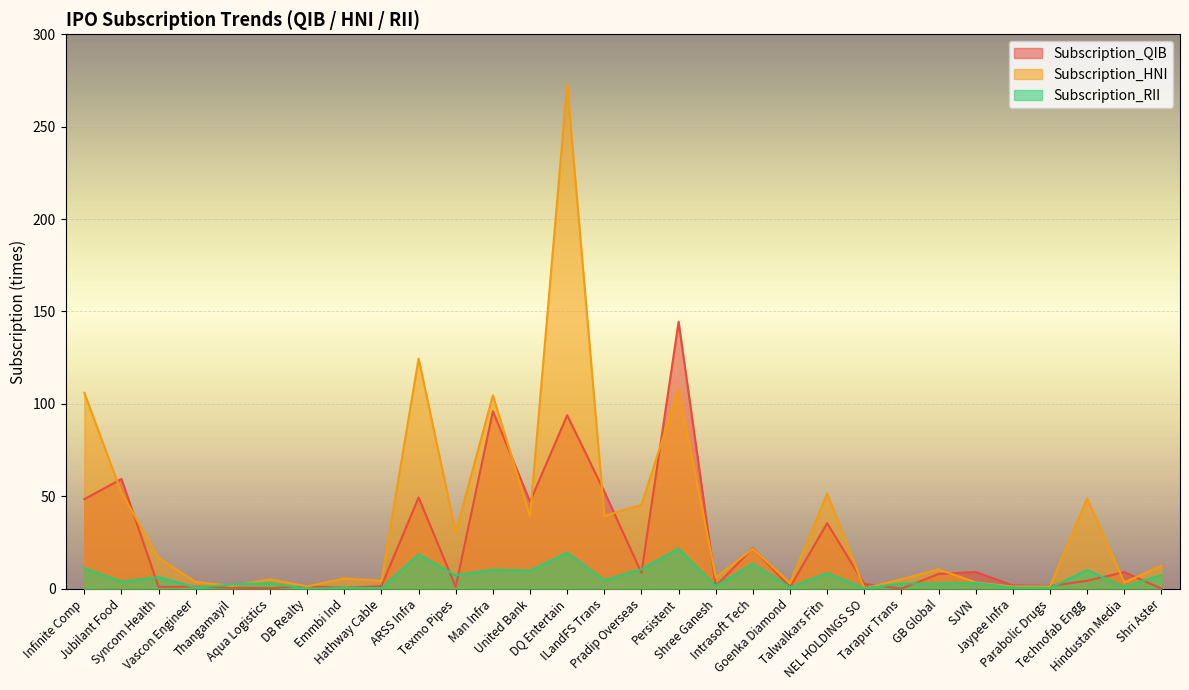

At which category is the sum across all series the highest?

DQ Entertain